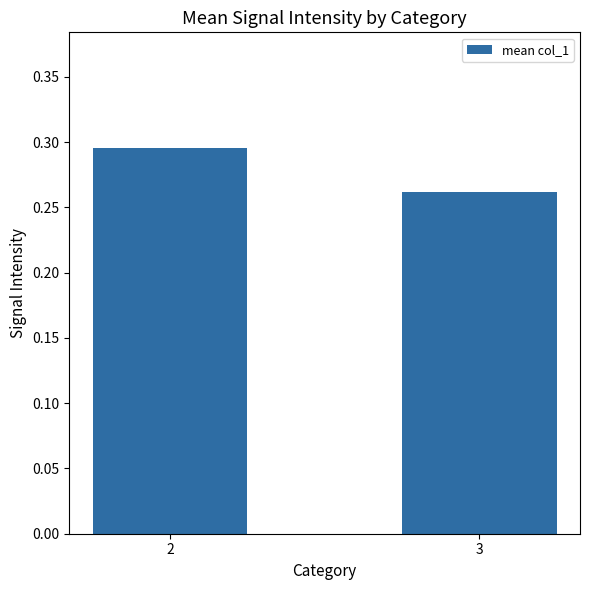

At which category does the chart reach its minimum across all series?

3